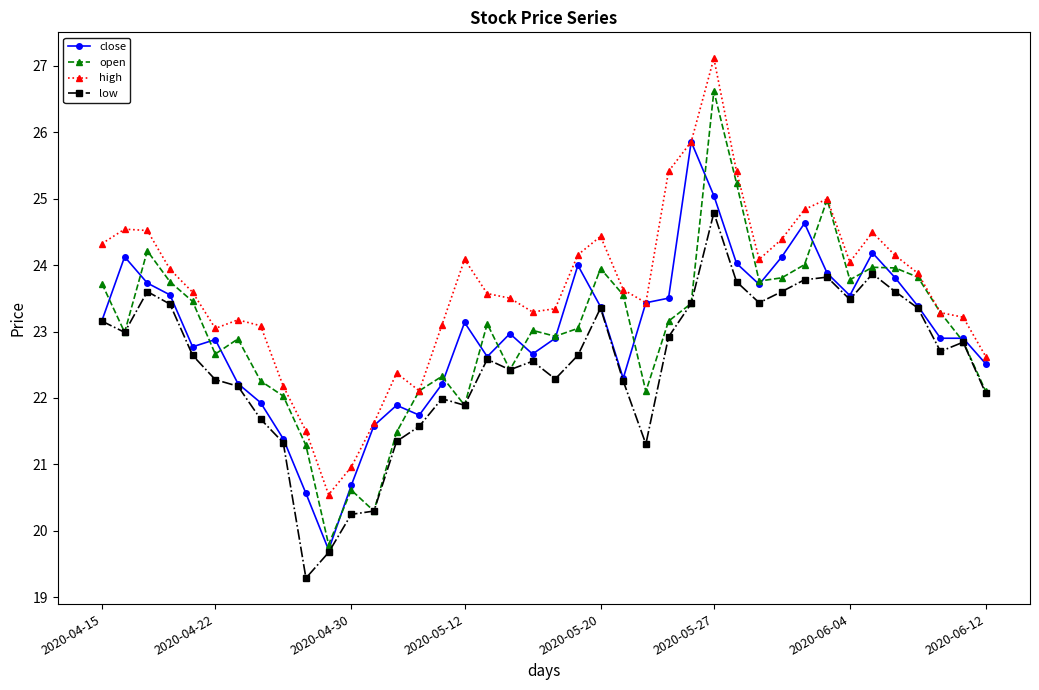

What is the value of the high point at the 38th from the left?

23.3